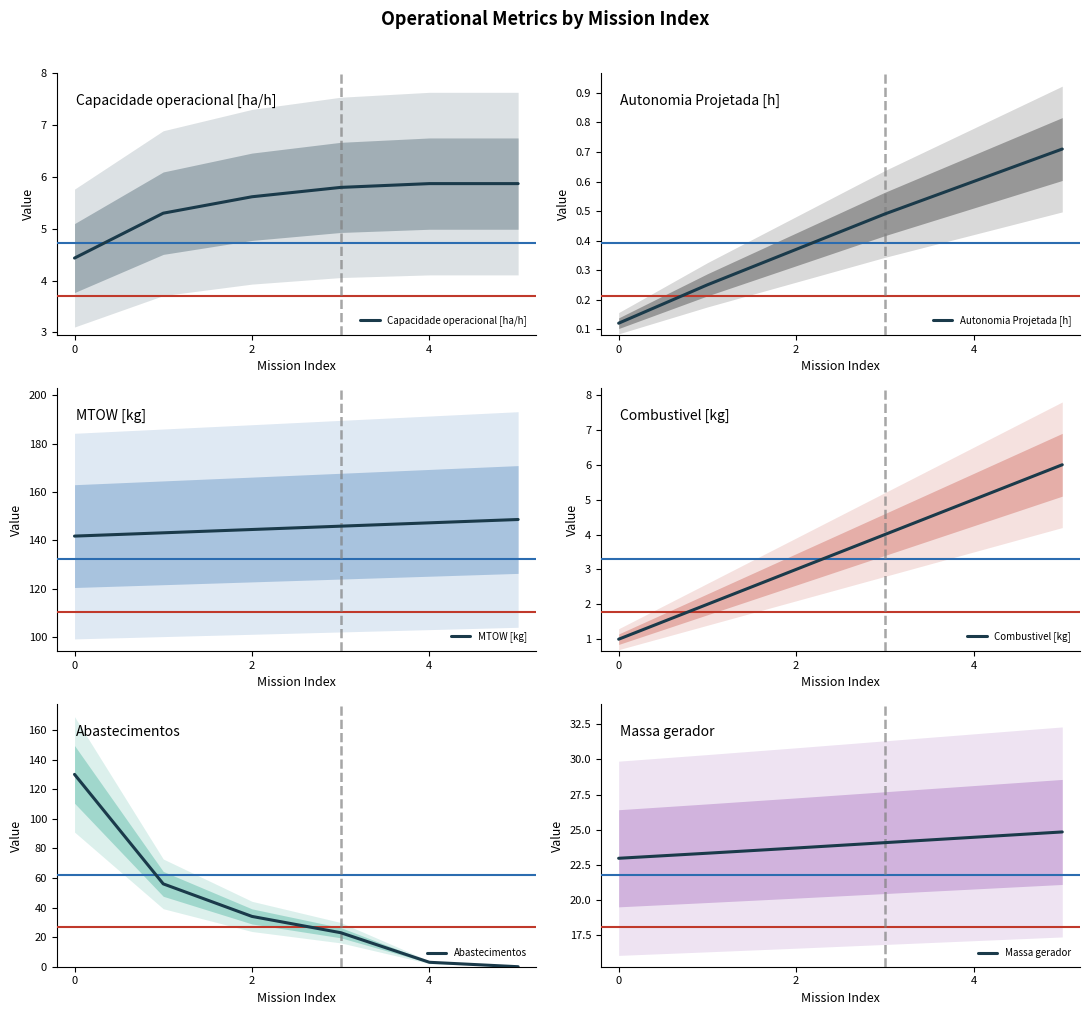

The value of MTOW [kg] at 4 is 147.3. True or false?

True